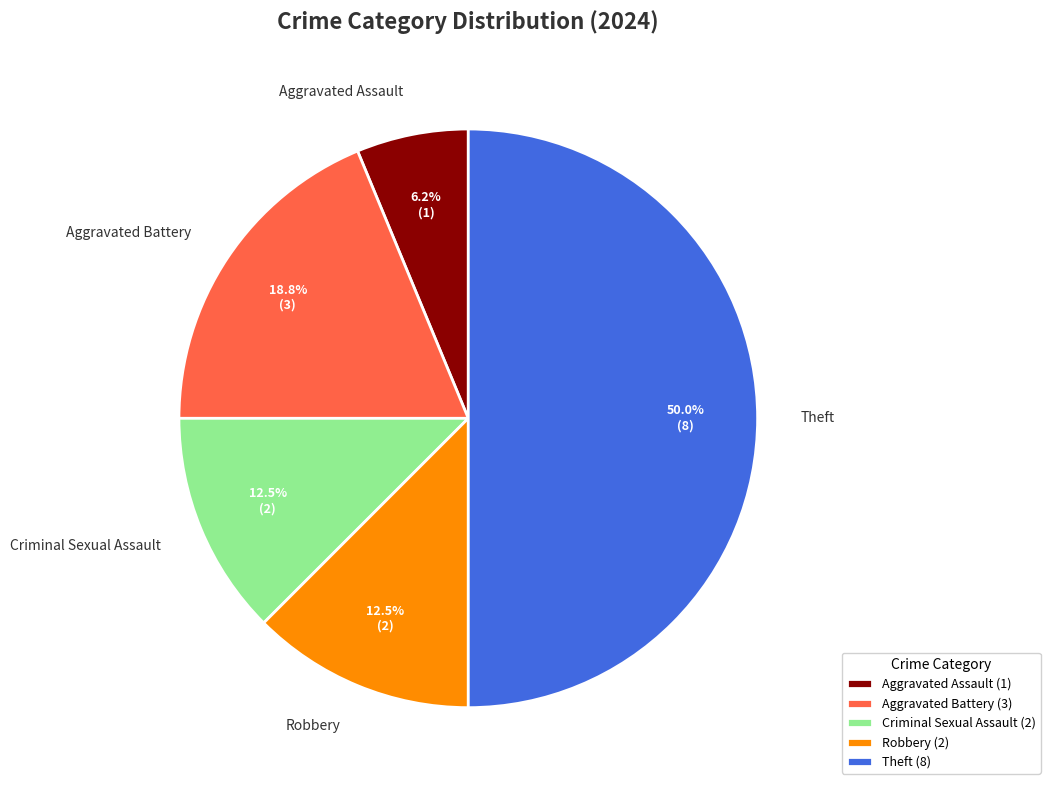

Between Robbery and Aggravated Assault, which is larger?

Robbery